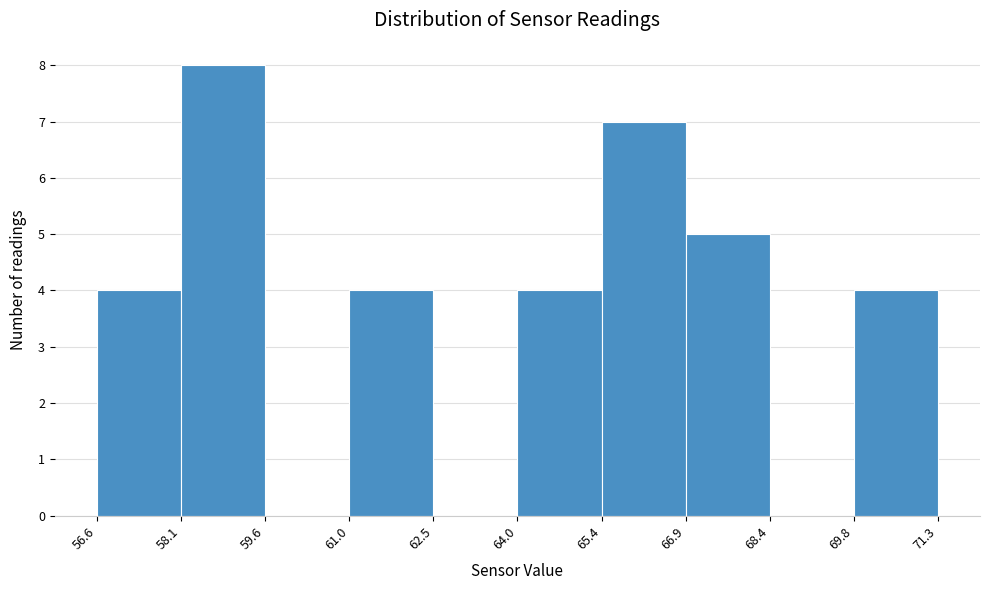

How tall is the bar that spans 66.9 to 68.4 on the x-axis? The values are not printed on the chart, so give them approximately, as read against the axis.

5